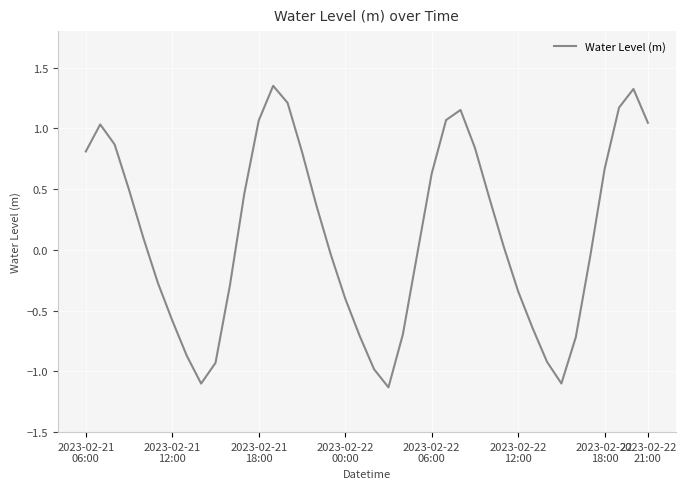

What is the difference between the maximum and minimum values?

2.5